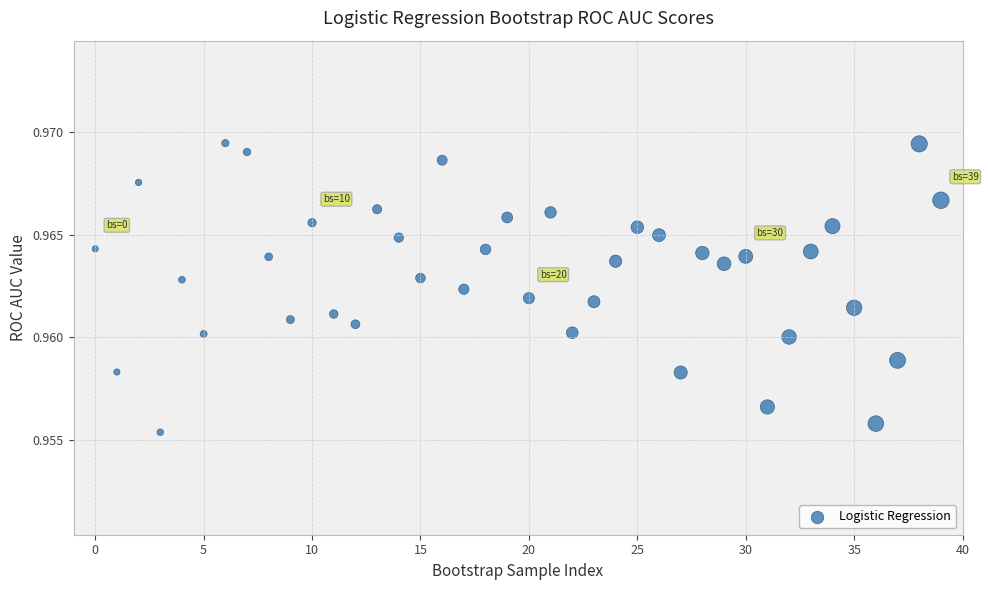

Count the number of points in this scatter plot.

40